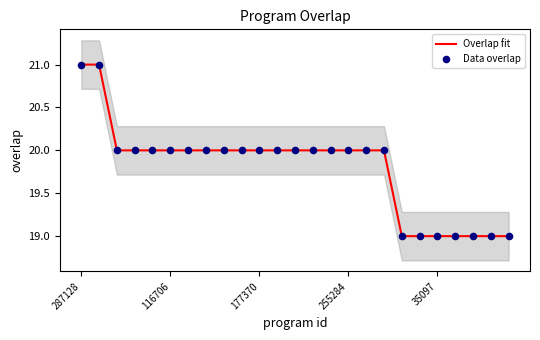

Which series has the largest total across all categories?

Overlap fit